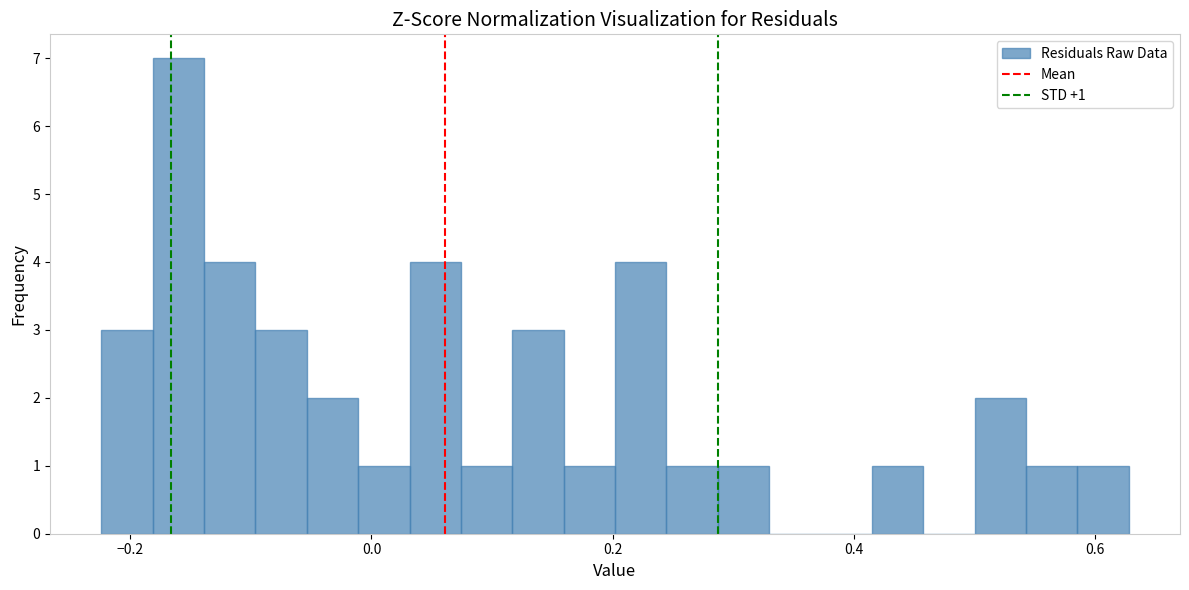

Around what value on the x-axis is the tallest bar? Give the approximate position of its centre, as read against the axis.

-0.16